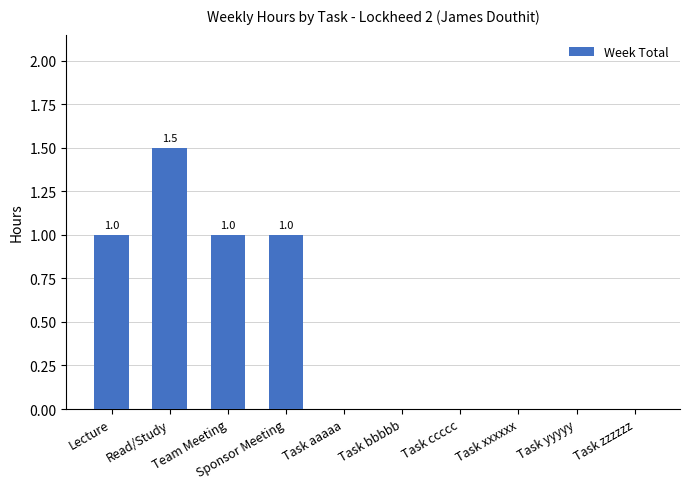

What is the sum of all values?

4.5